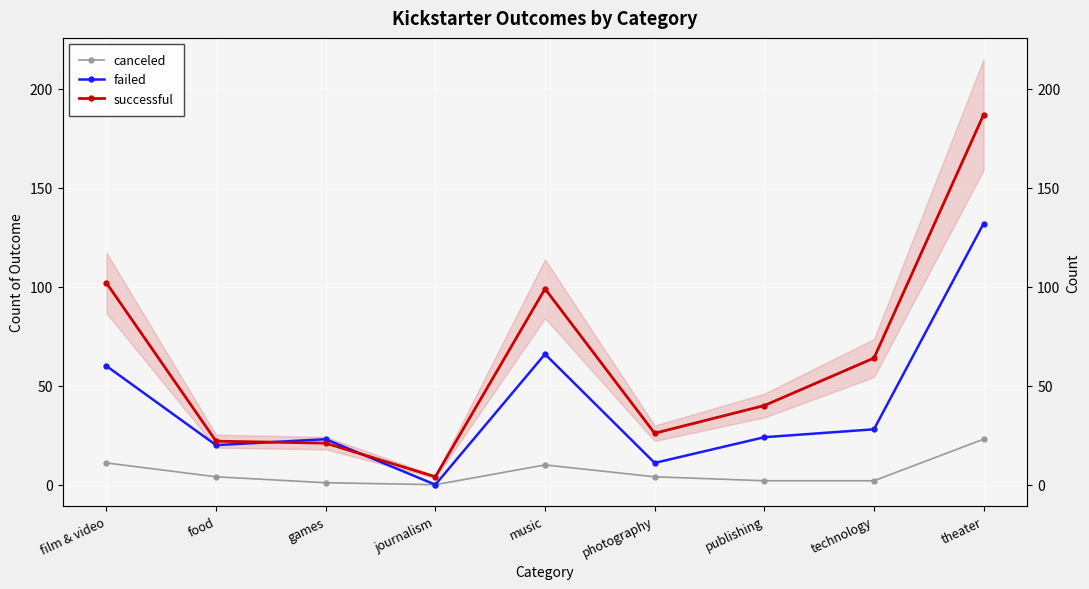

Where is canceled nearest to the value 11?

film & video